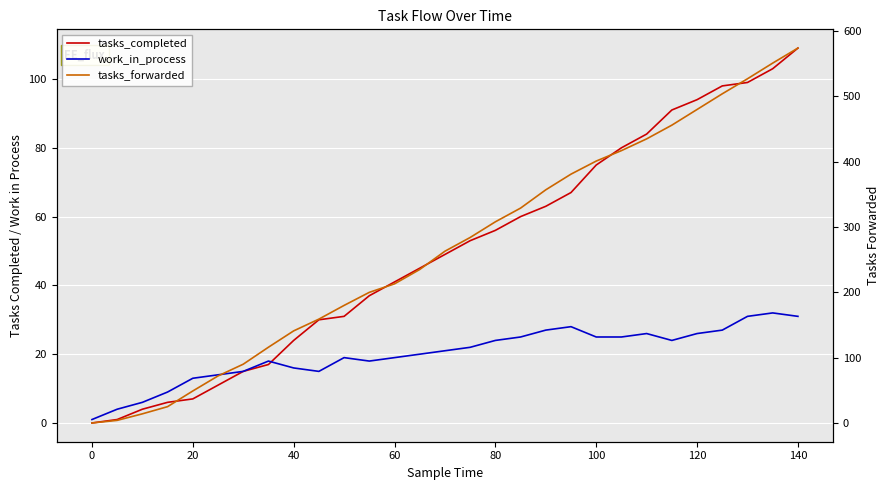

Is it true that work_in_process equals 34 at 80?

False